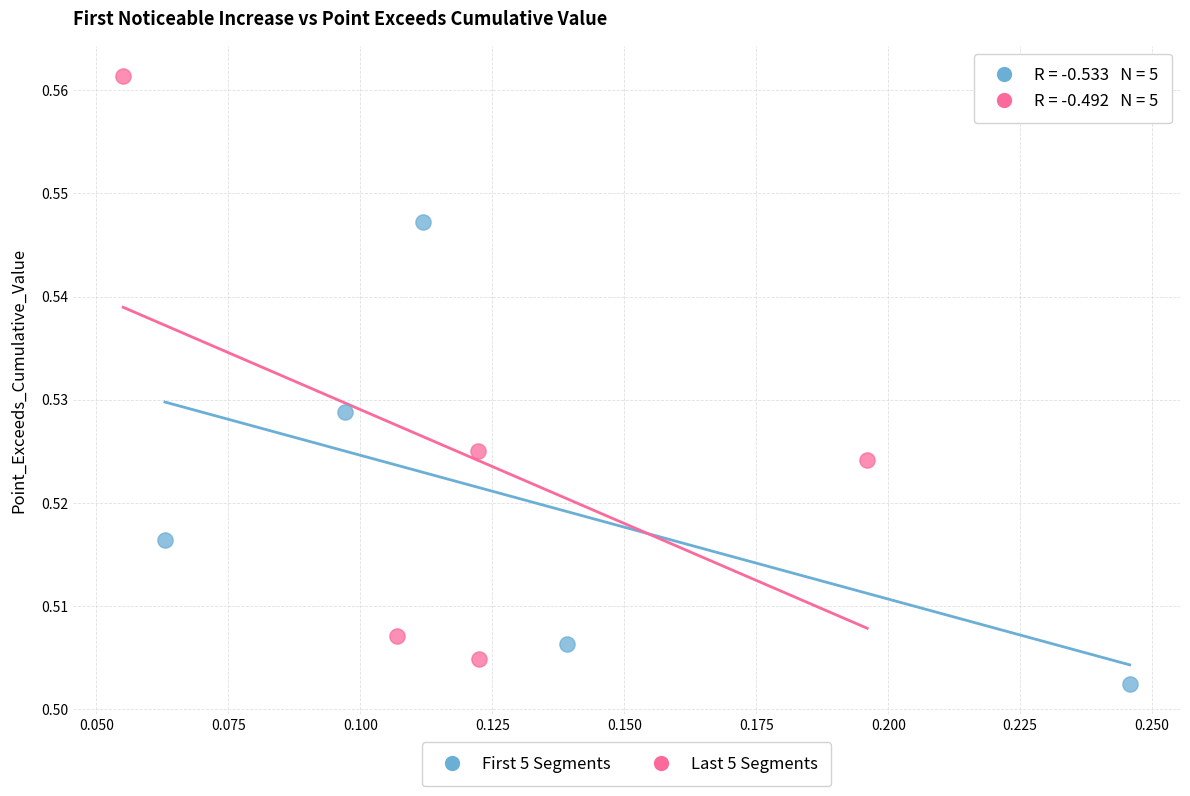

Which series contains the highest Y value?

Last 5 Segments